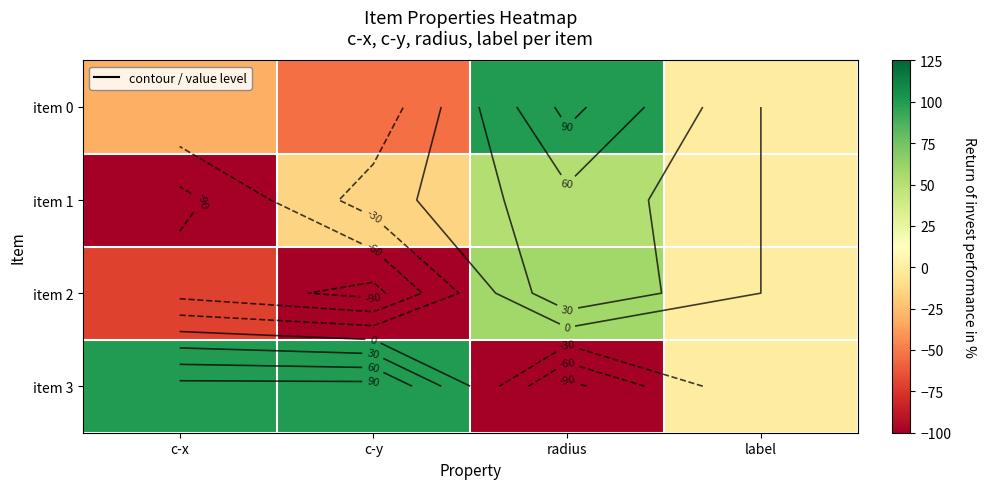

What is the spread (max minus min) of values at c-x?

200.0